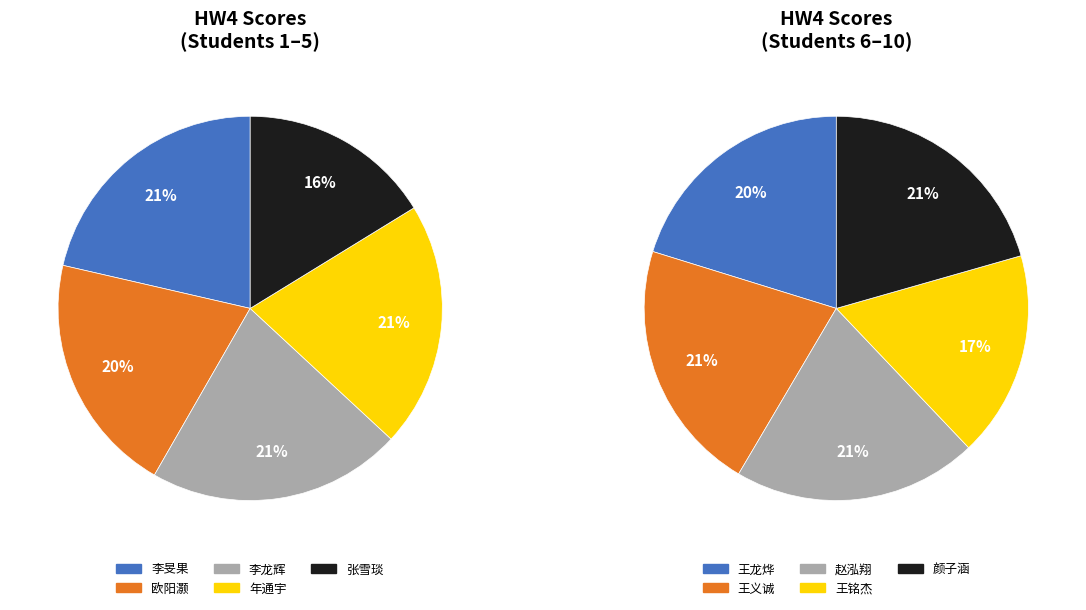

What is the largest slice in the pie chart?

王义诚